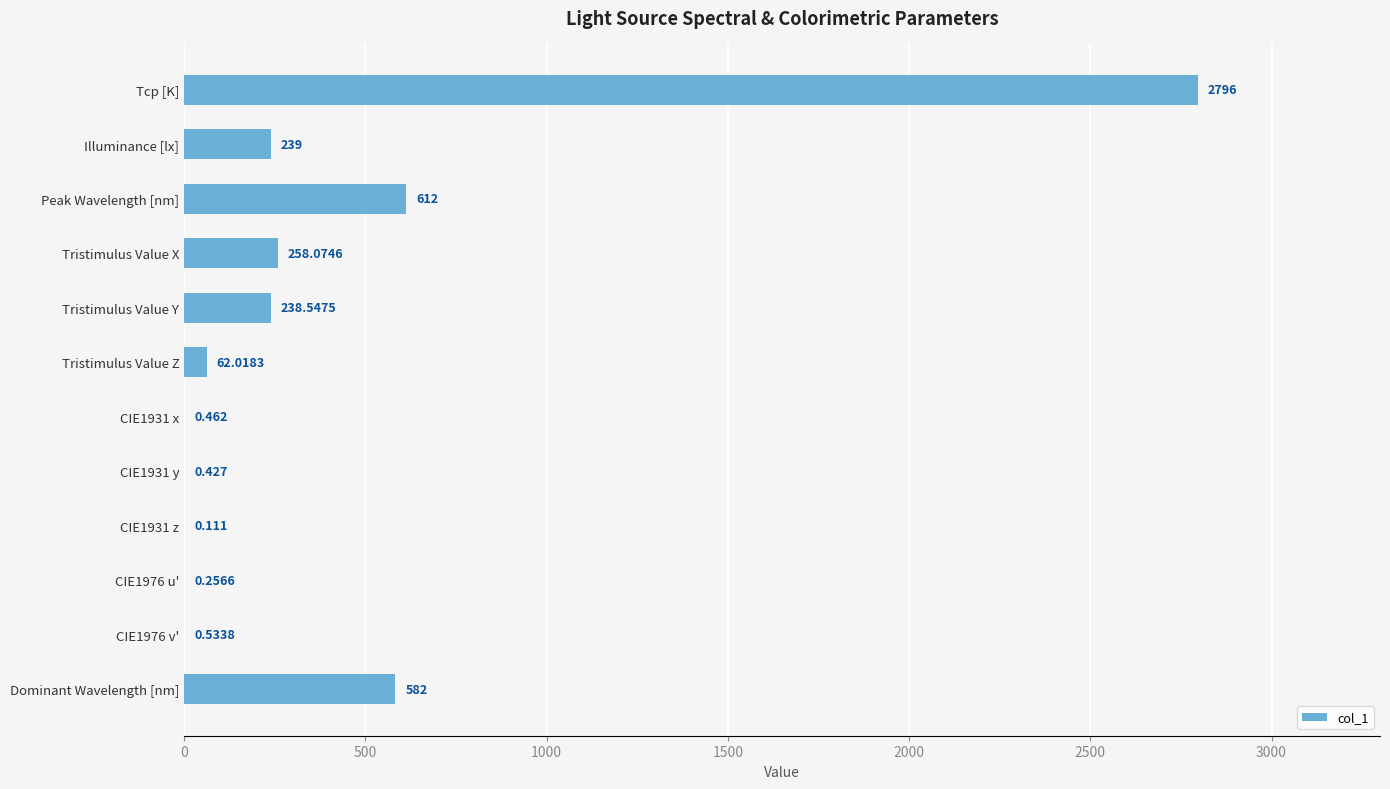

Where is the data nearest to the value 1398?

Peak Wavelength [nm]